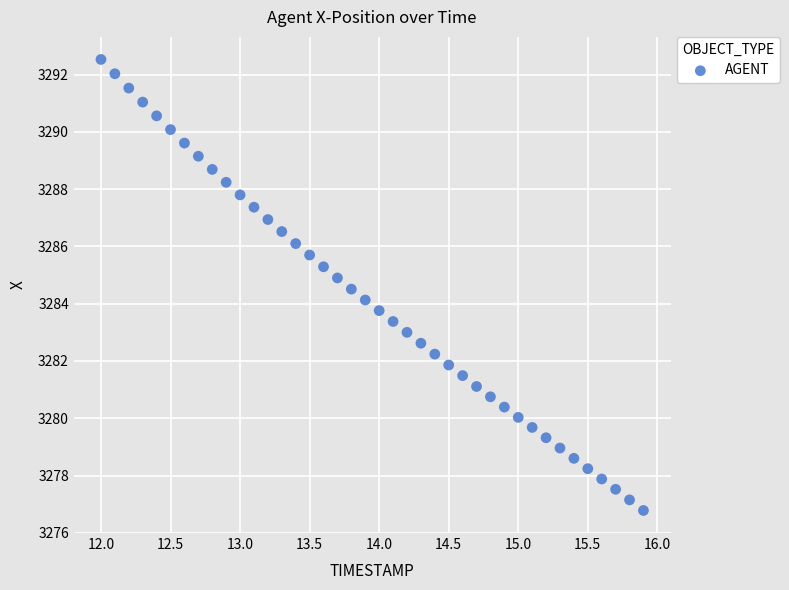

What is the range of X values (max minus min)?

3.9